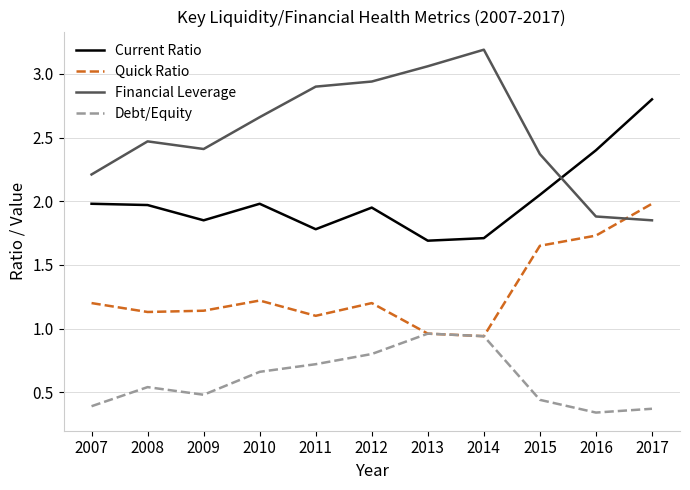

What are all the series names shown in the legend?

Current Ratio, Quick Ratio, Financial Leverage, Debt/Equity